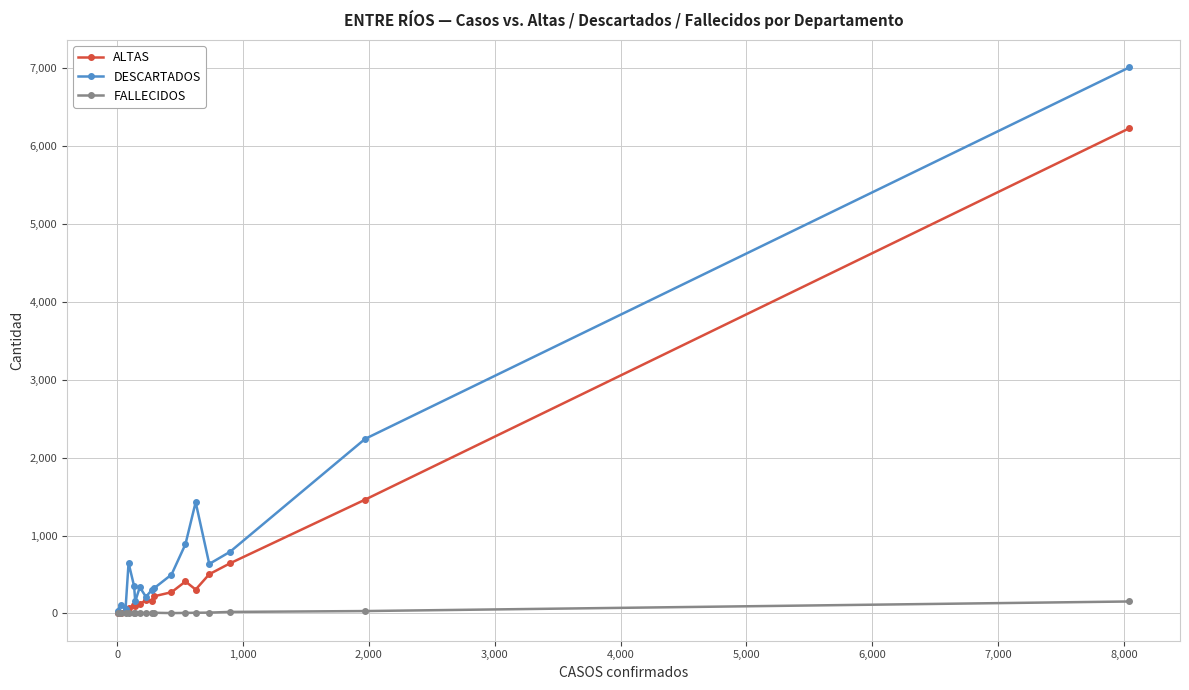

True or false: FALLECIDOS has more than 1 points higher than both neighbors.

True